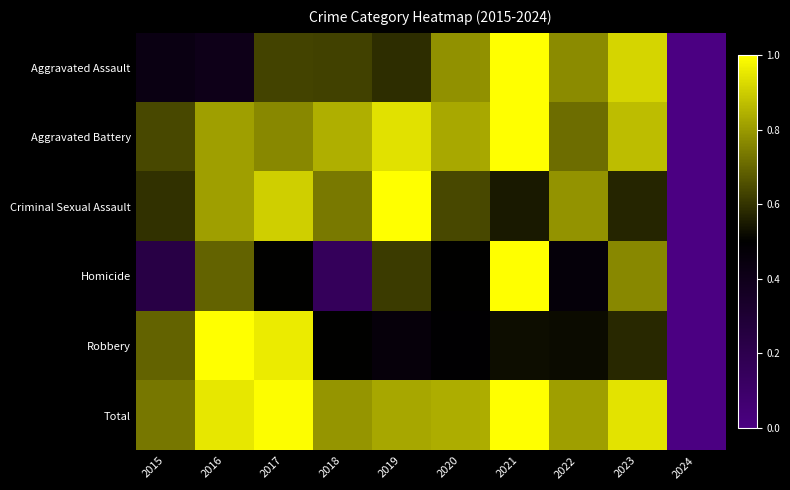

How many distinct data groups are displayed?

6